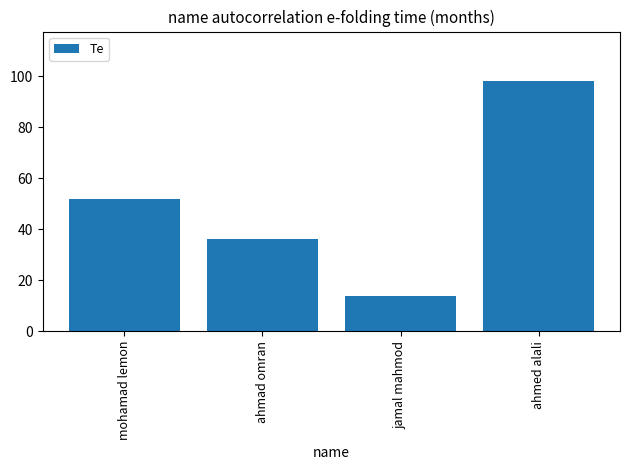

True or false: the data shows 52 at mohamad lemon.

True